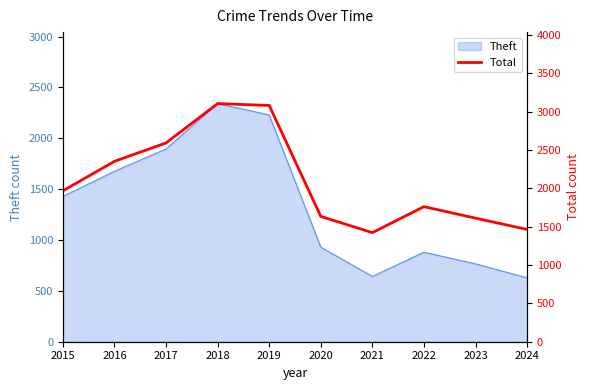

What is the sum of all values?

20989